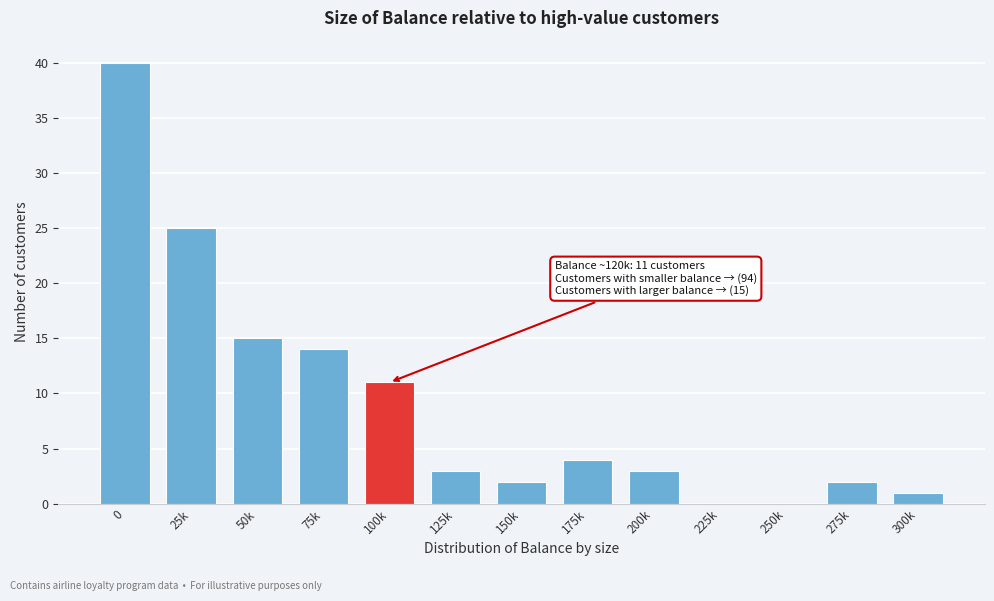

Reading right to left, extract all data points from this chart.

300k=1	275k=2	250k=0	225k=0	200k=3	175k=4	150k=2	125k=3	100k=11	75k=14	50k=15	25k=25	0=40